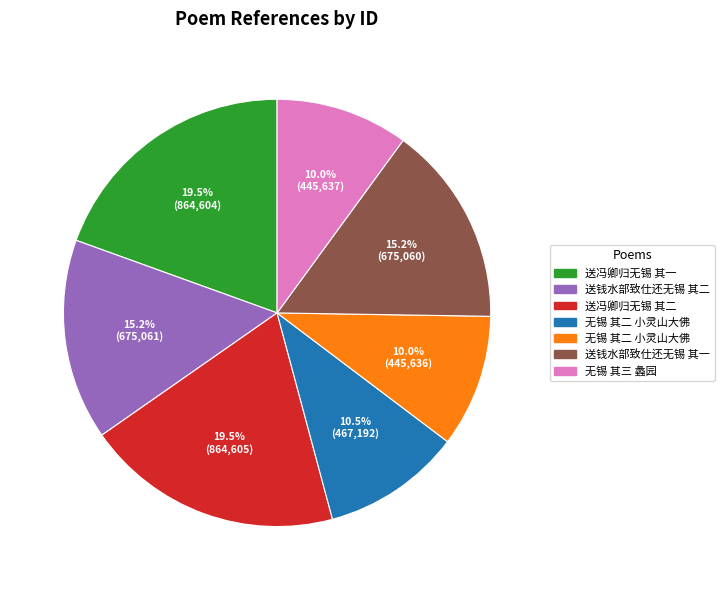

Does any single category account for the majority?

No